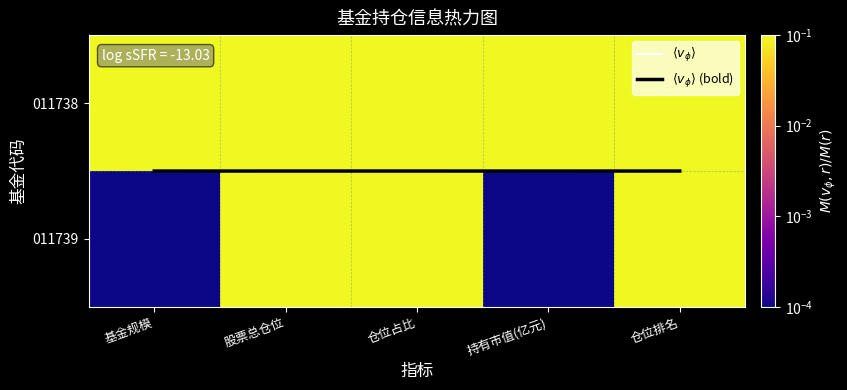

What is the difference between the highest and lowest values at 基金规模?

1.0